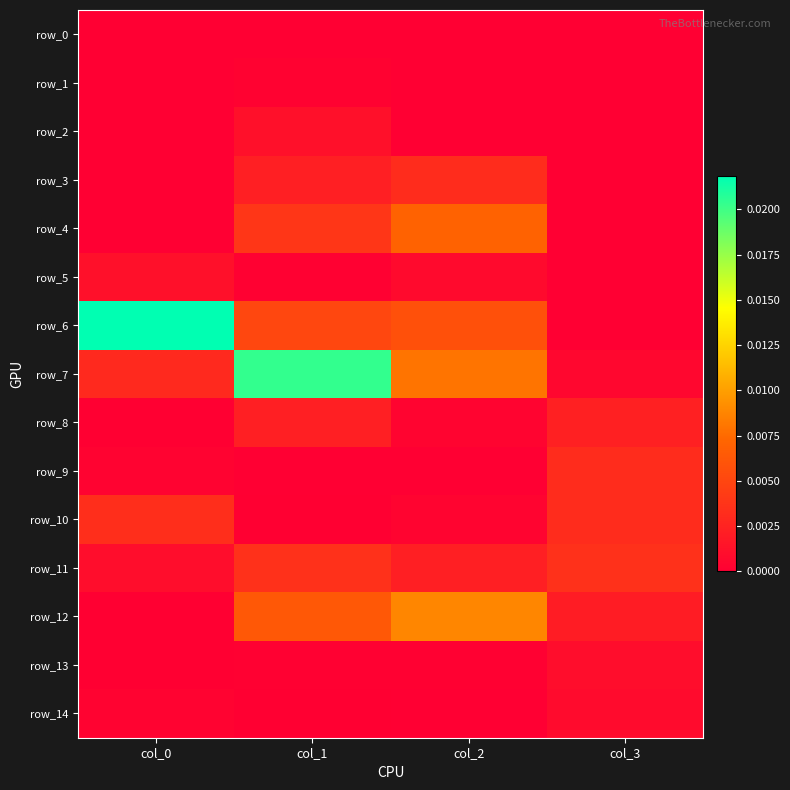

At which category is the sum across all series the highest?

col_1